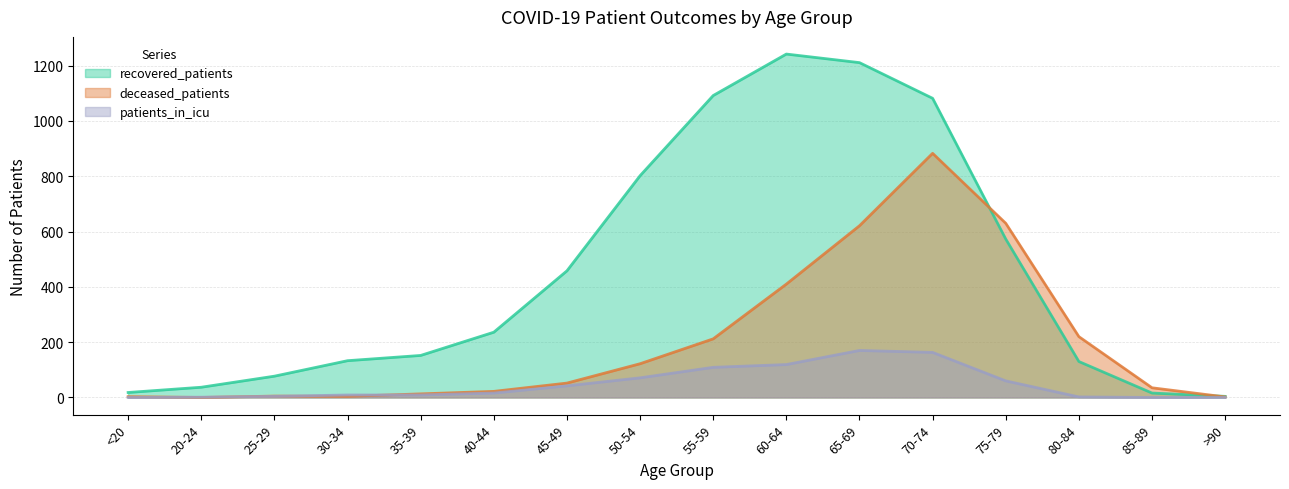

True or false: patients_in_icu has more than 1 interior local peaks.

False